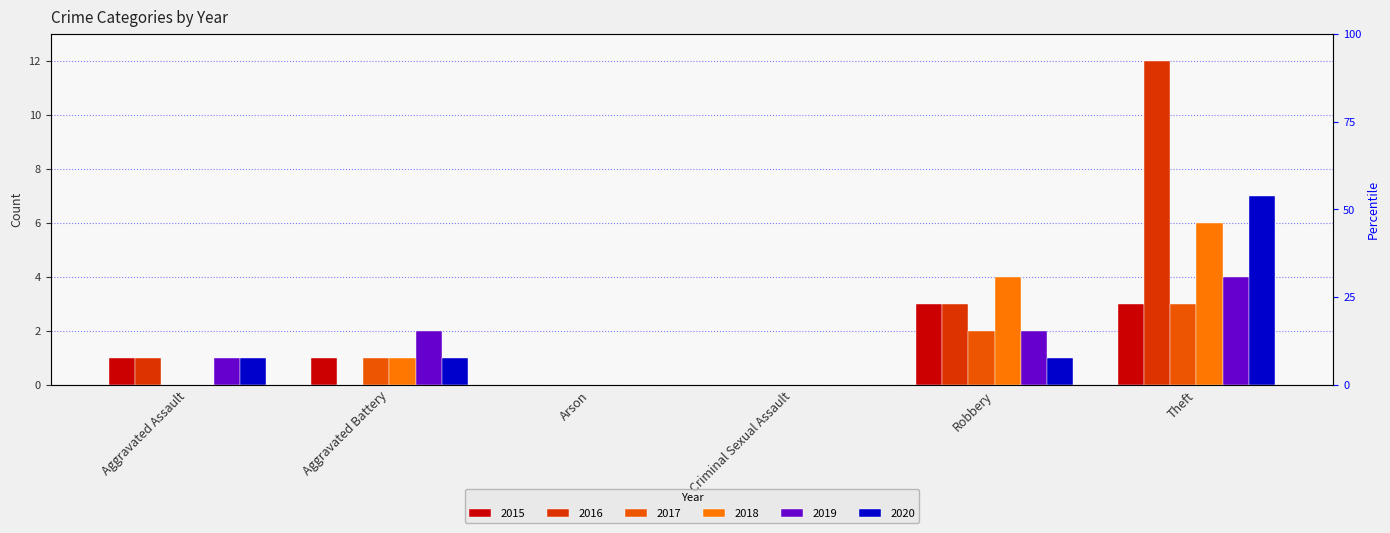

Count the 2020 values in the range 0 to 1.

5